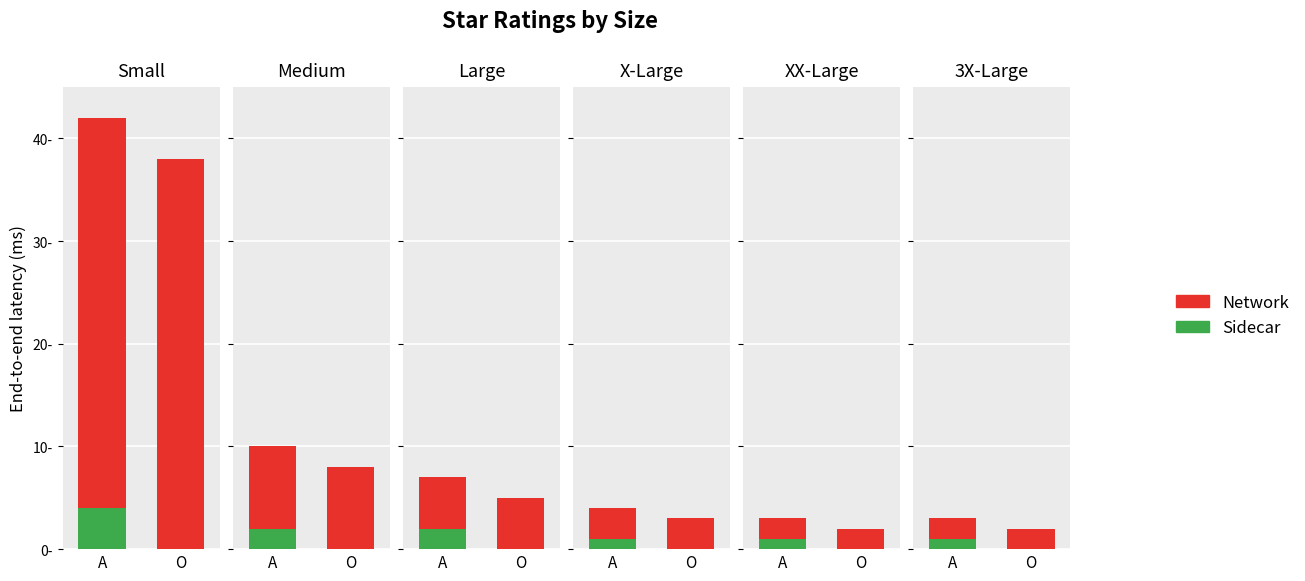

What is the difference between the highest and lowest values at Medium?

6